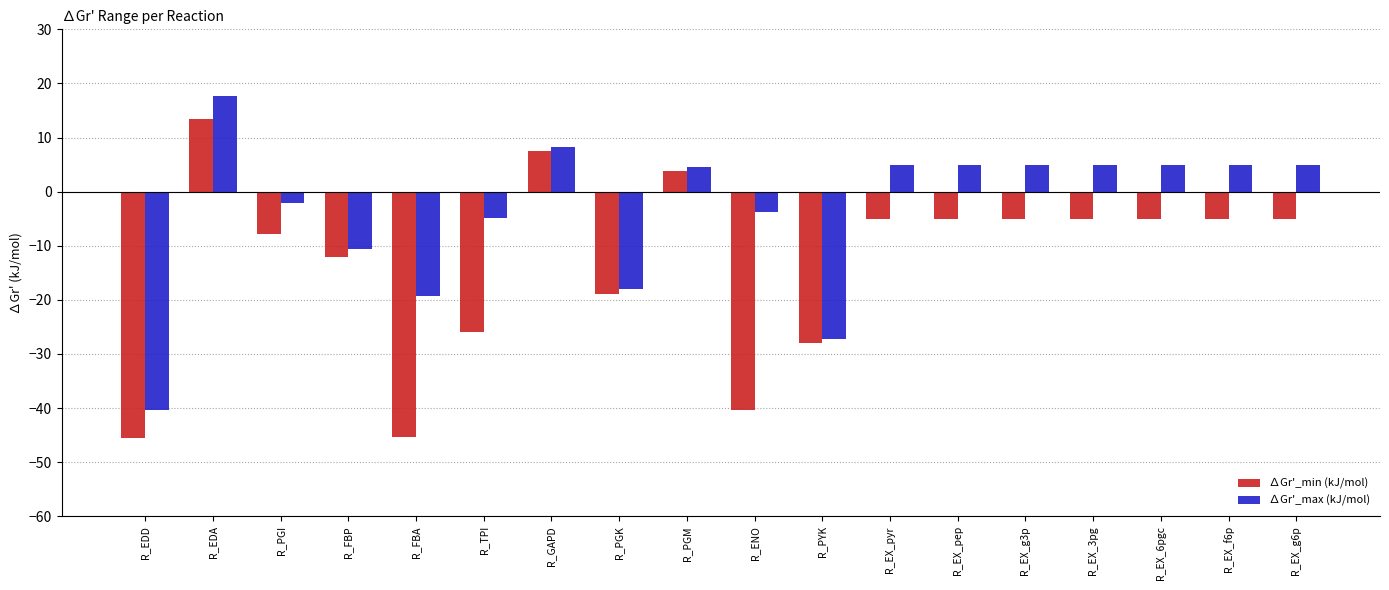

Rank the series by their average value, from highest to lowest.

∆Gr'_max (kJ/mol), ∆Gr'_min (kJ/mol)